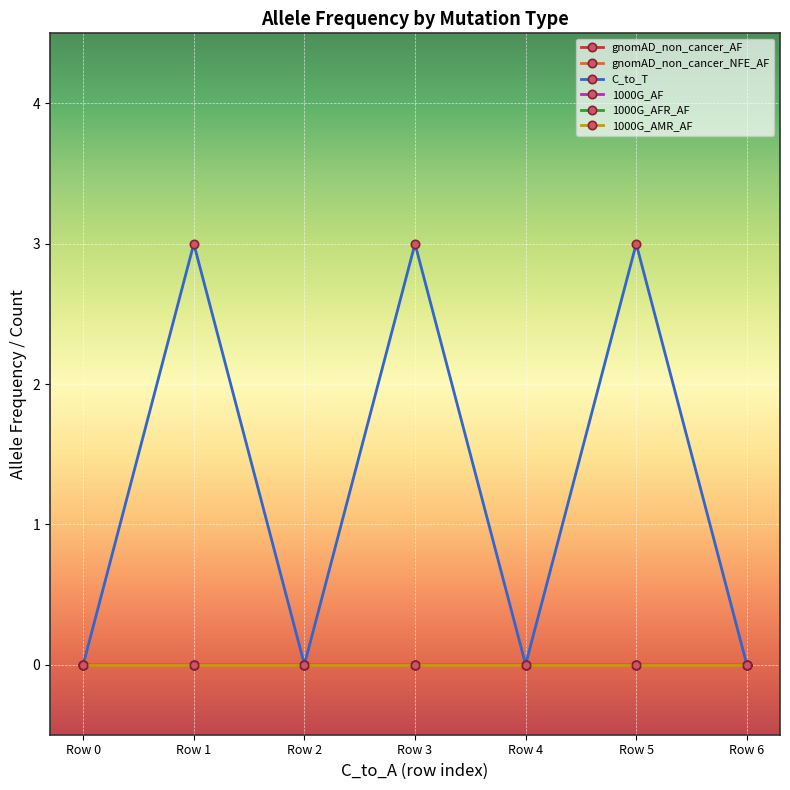

Rank the series by their maximum value, from lowest to highest.

1000G_AF, 1000G_AFR_AF, 1000G_AMR_AF, gnomAD_non_cancer_AF, gnomAD_non_cancer_NFE_AF, C_to_T